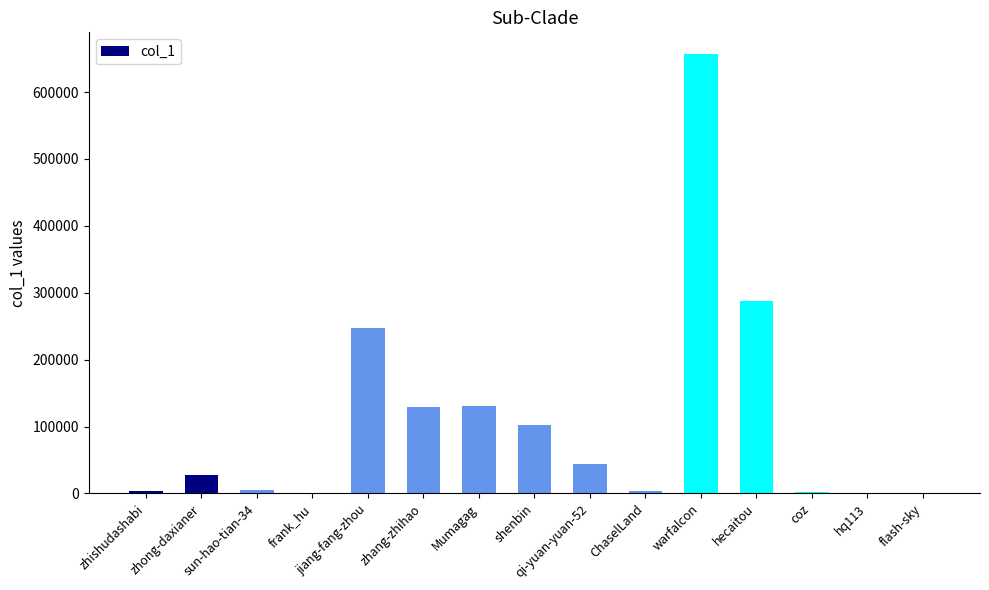

Which has a higher value, zhong-daxianer or frank_hu?

zhong-daxianer